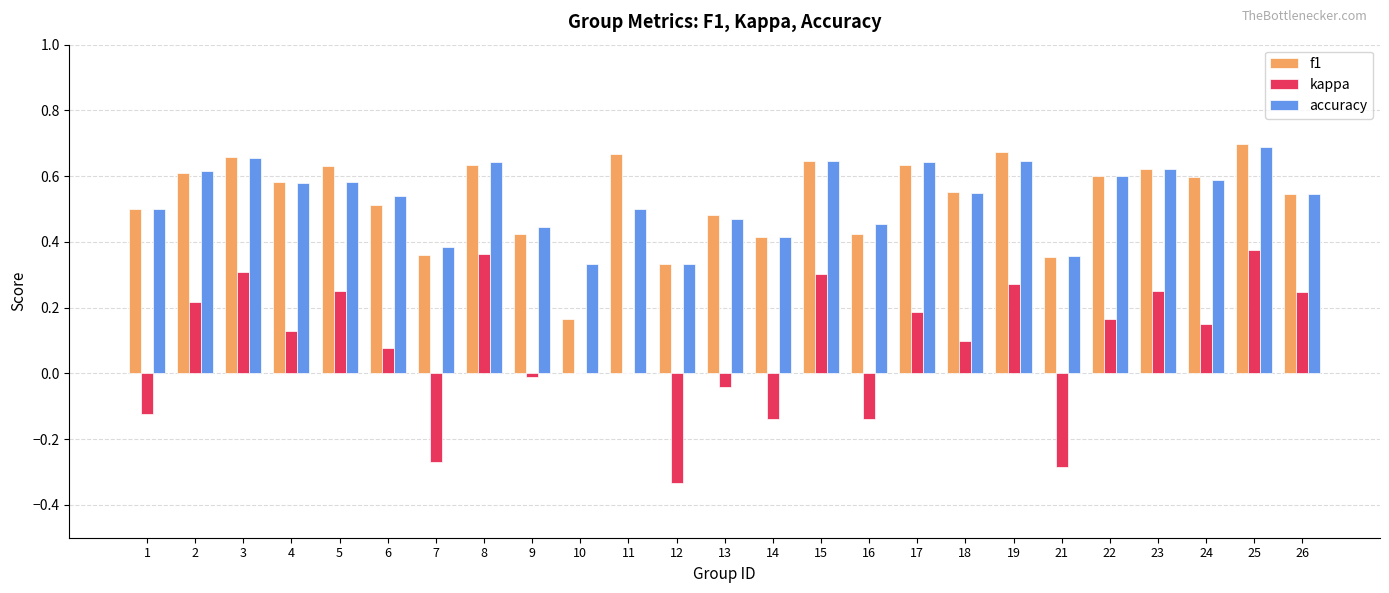

Is it true that kappa equals 0.2 at 3?

False